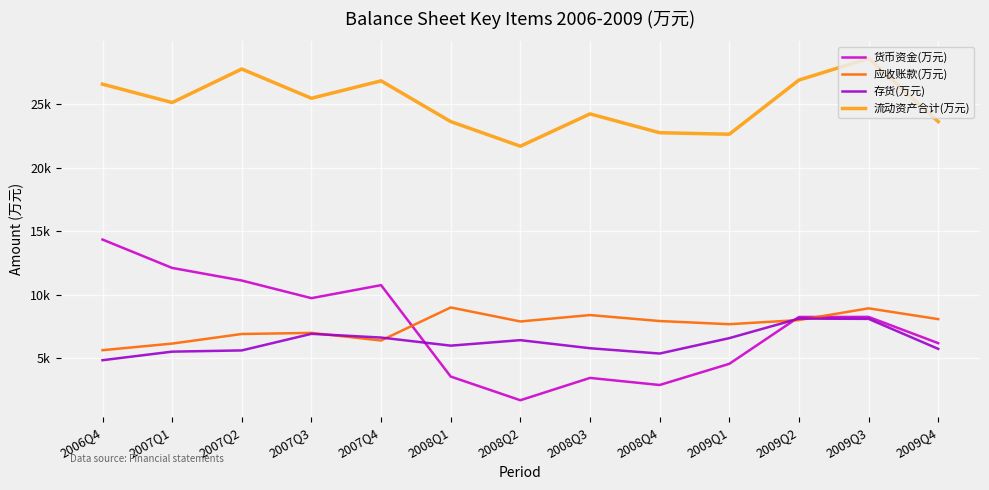

What are all the series names shown in the legend?

货币资金(万元), 应收账款(万元), 存货(万元), 流动资产合计(万元)